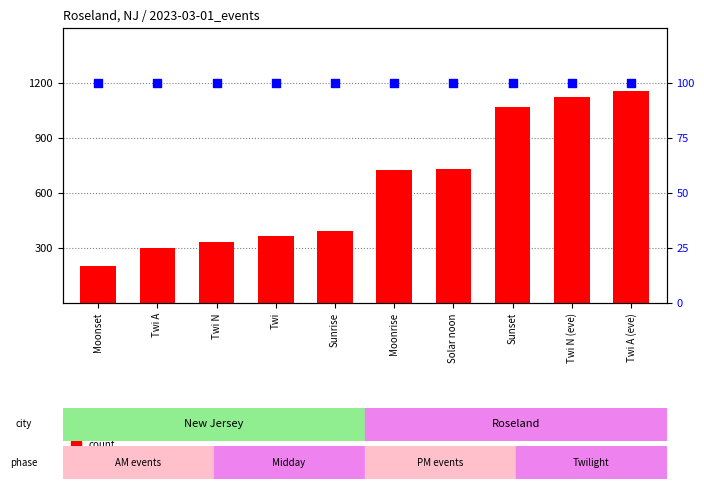

At which category is the sum across all series the highest?

Twi A (eve)